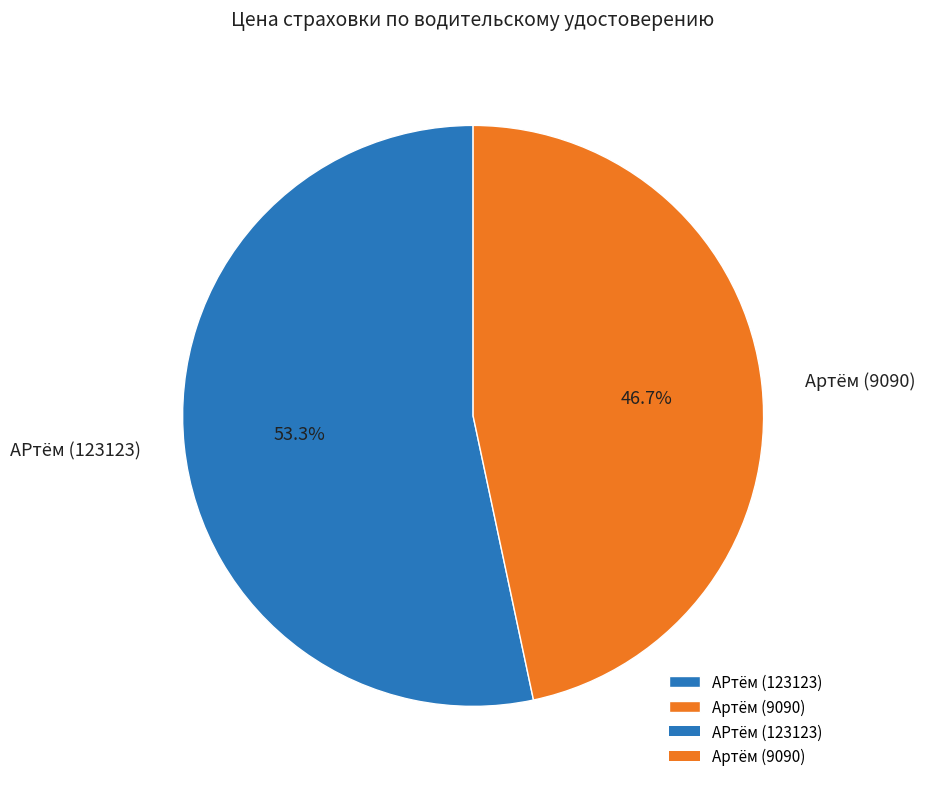

The АРтём (123123) slice represents 63% of the pie. True or false?

False